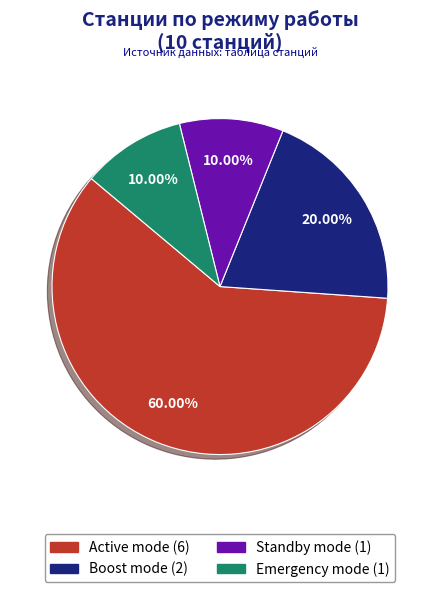

True or false: Boost mode accounts for 35% of the total.

False